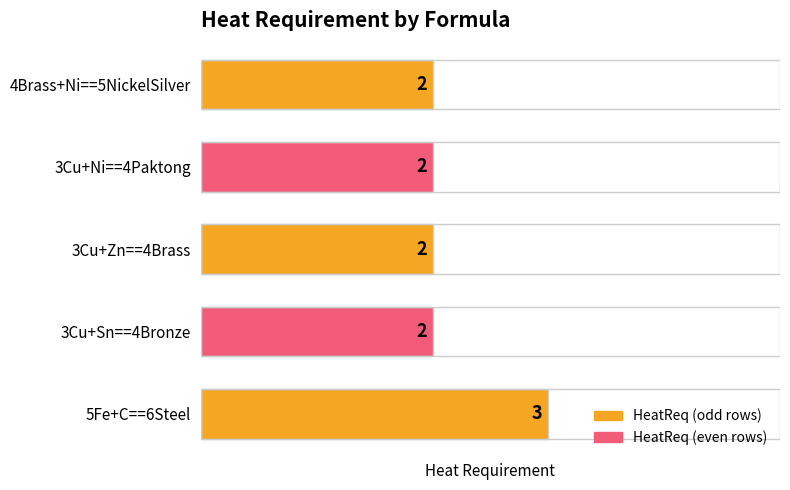

Count the values in the range 2 to 3.

5